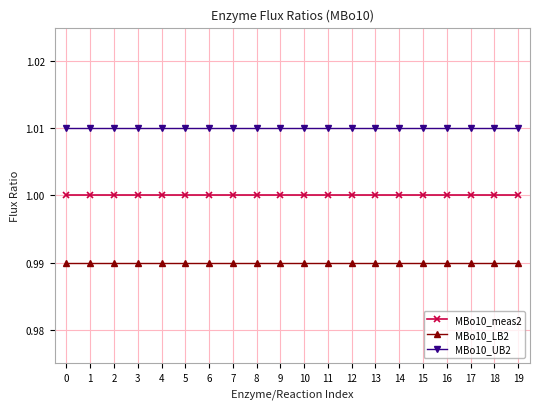

Count the number of categories in the chart.

20